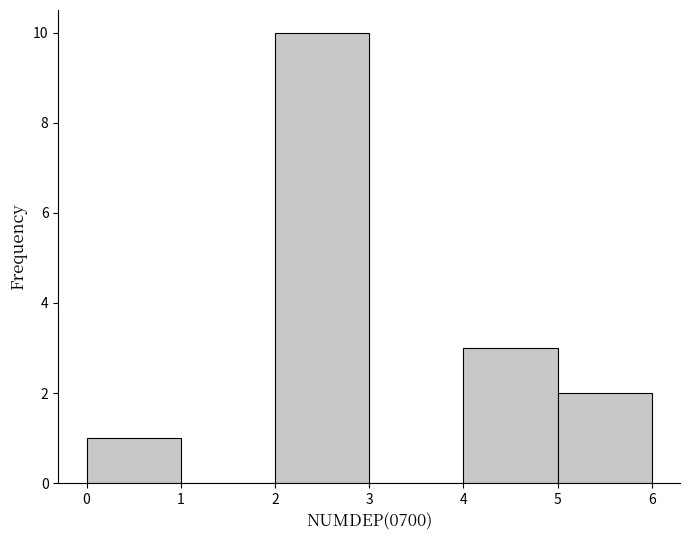

Reading left to right, transcribe this chart: for each bar, give the range it covers on the x-axis and its height. The values are not printed on the chart, so give them approximately, as read against the axis.

0 to 1: 1
1 to 2: 0
2 to 3: 10
3 to 4: 0
4 to 5: 3
5 to 6: 2